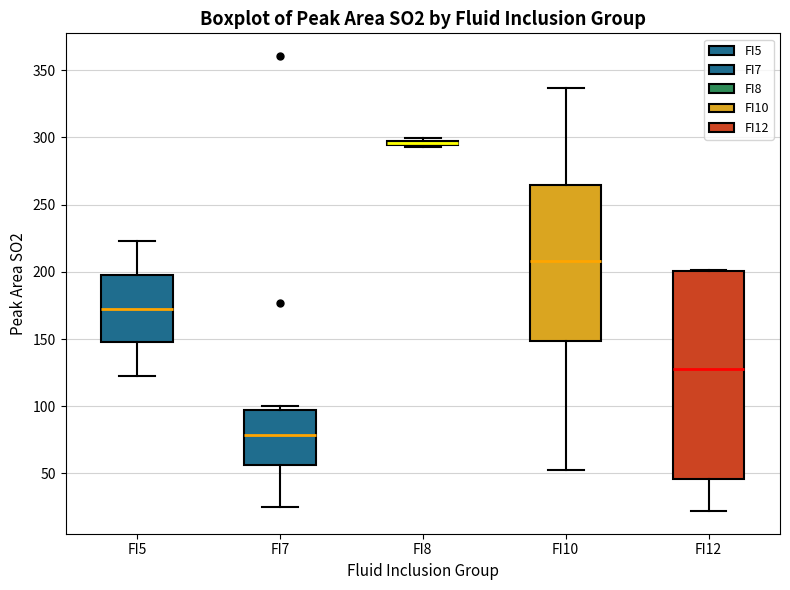

Comparing the boxes themselves (not the whiskers), which one is the tallest?

FI12